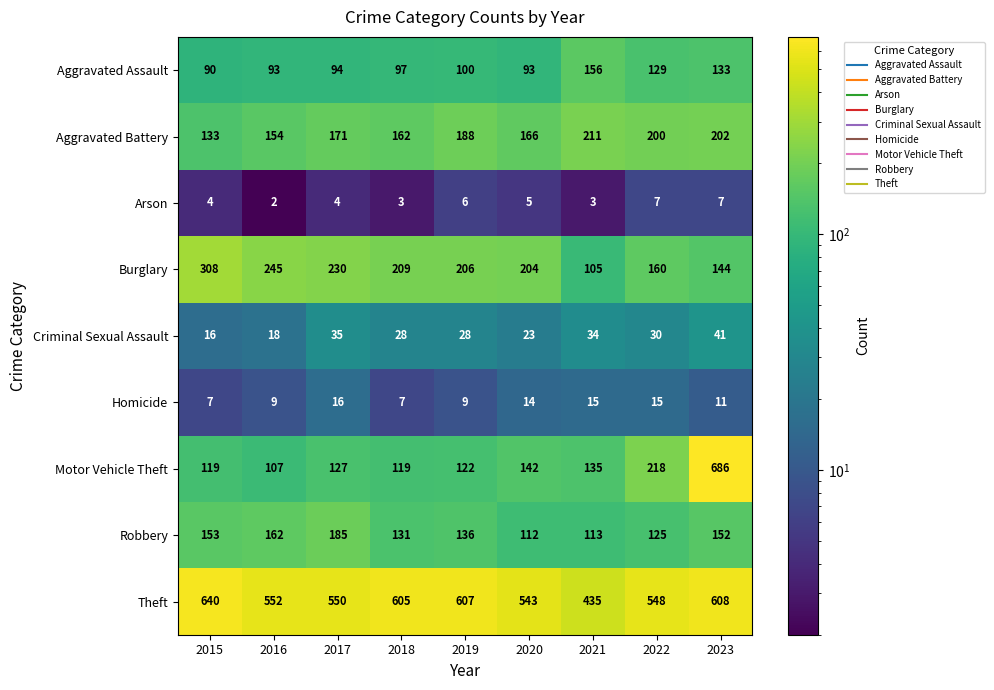

What value does the Motor Vehicle Theft series have at 2023, to the nearest 10?

690